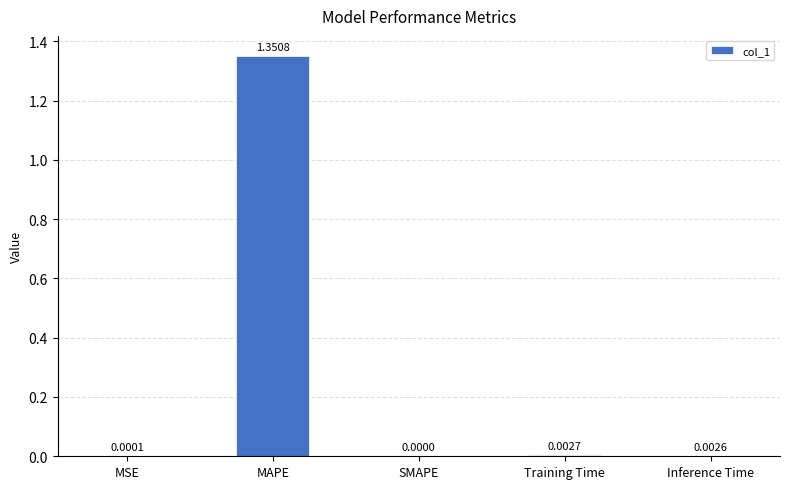

Between SMAPE and MAPE, which is larger?

MAPE